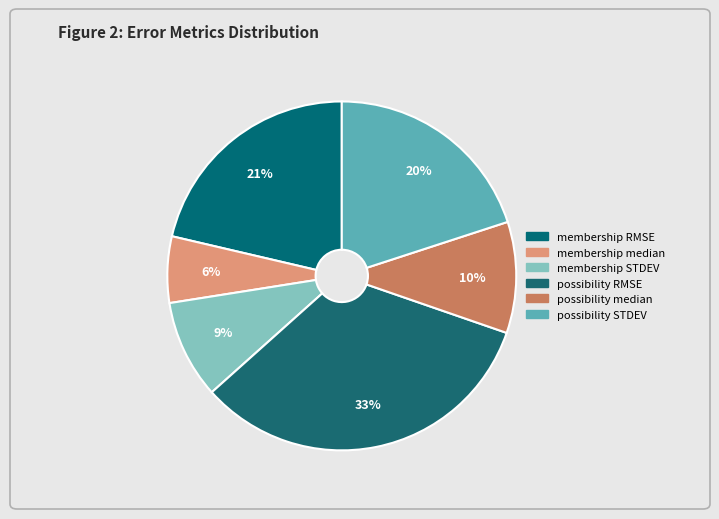

How many slices are in this pie chart?

6